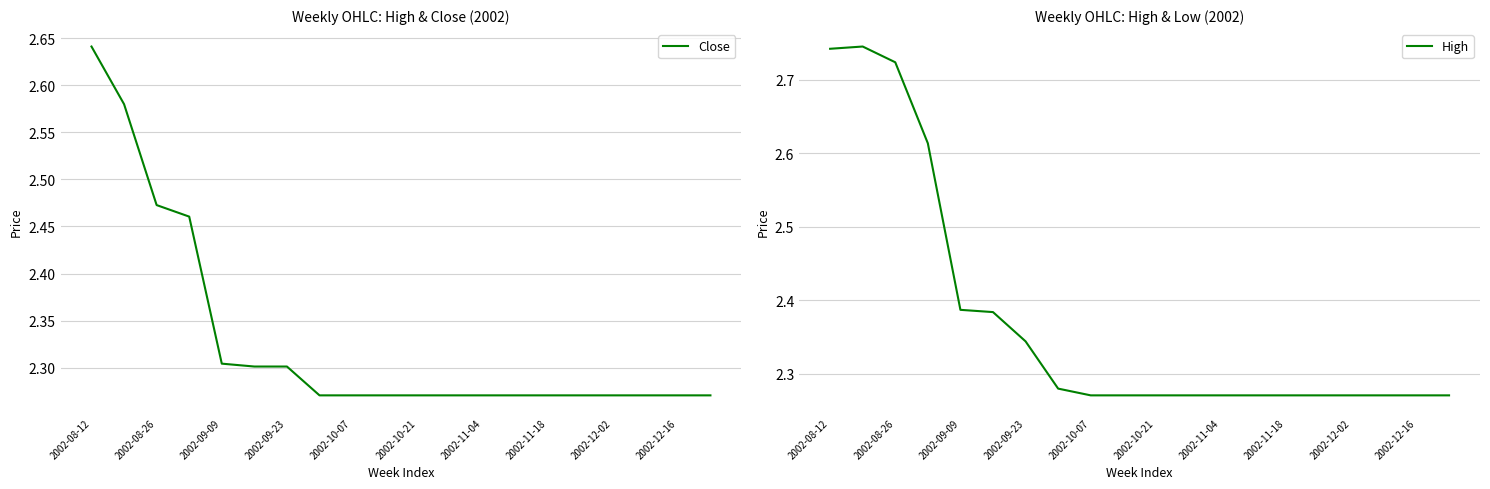

How many series are shown in this chart?

2